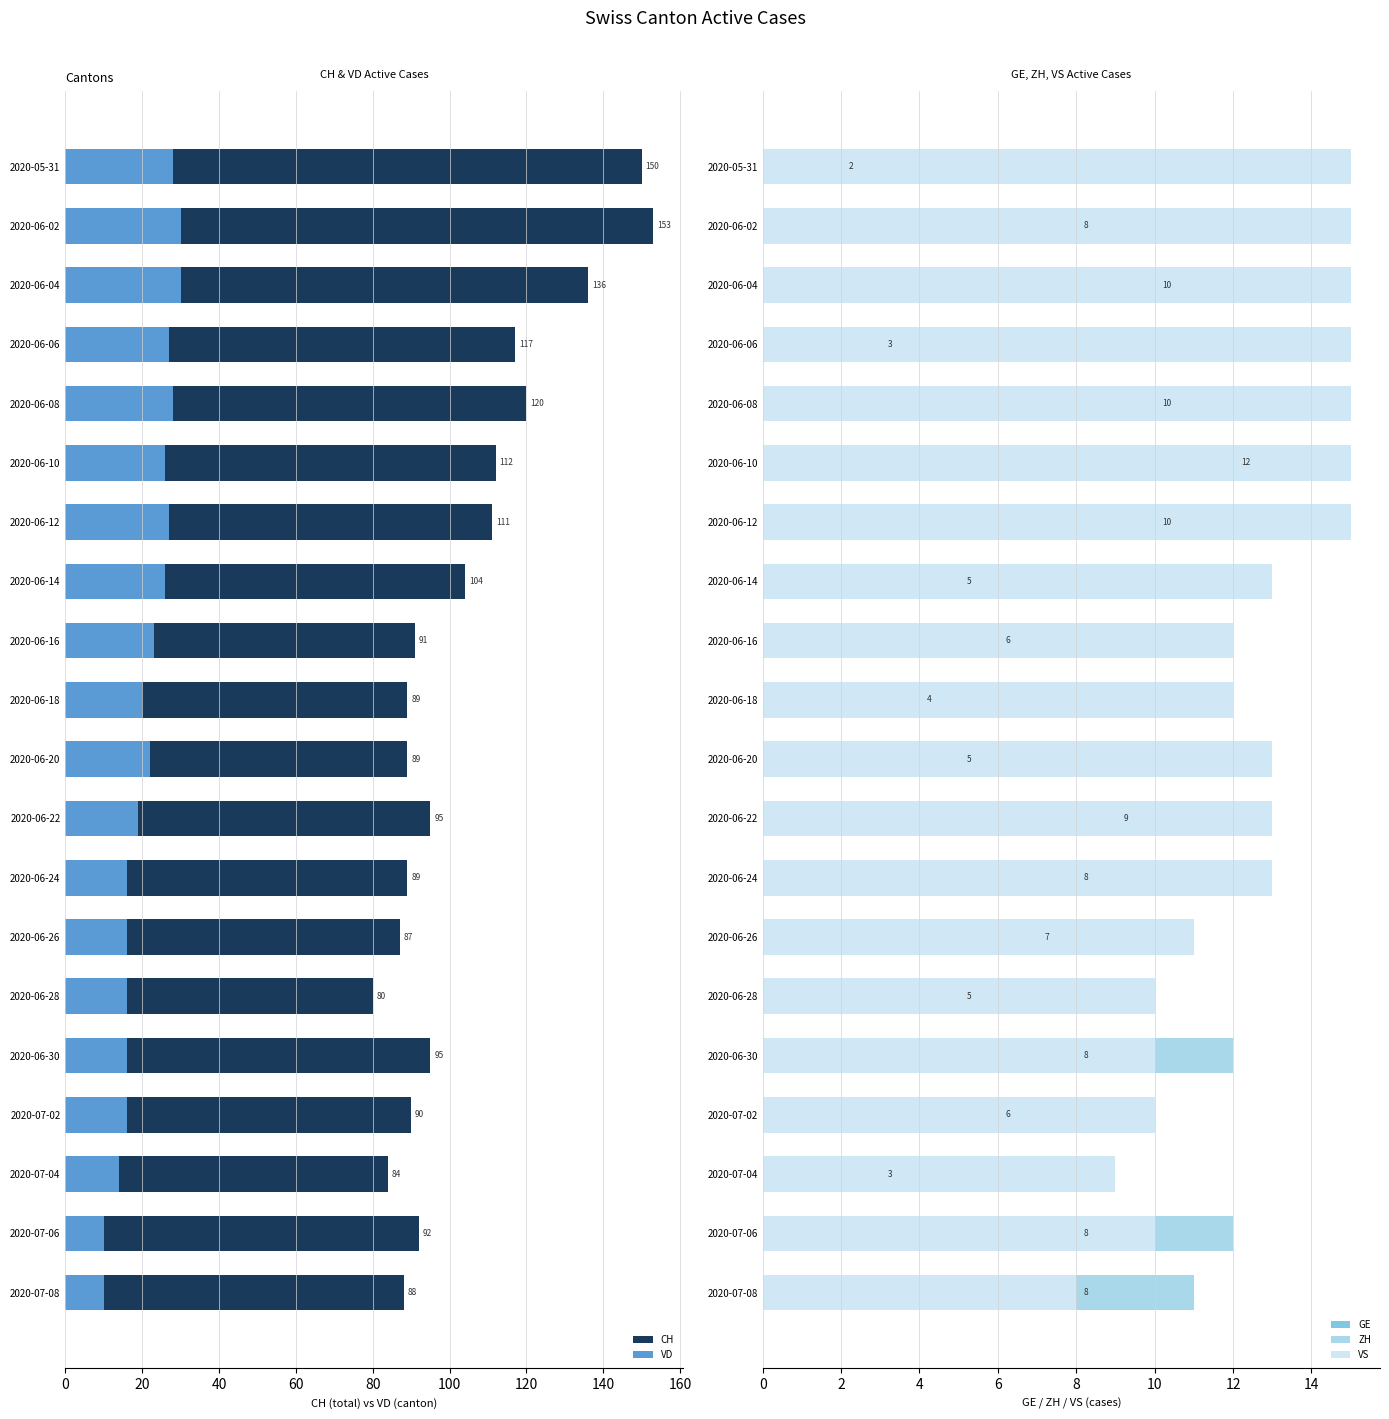

The value of CH at 2020-06-20 is 89. True or false?

True